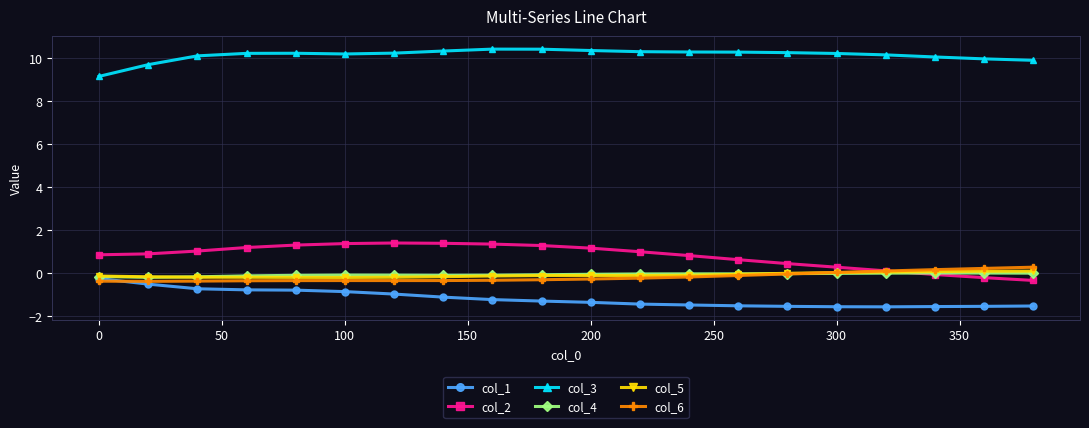

What is the value of the col_1 point at the 11th from the left?

-1.4